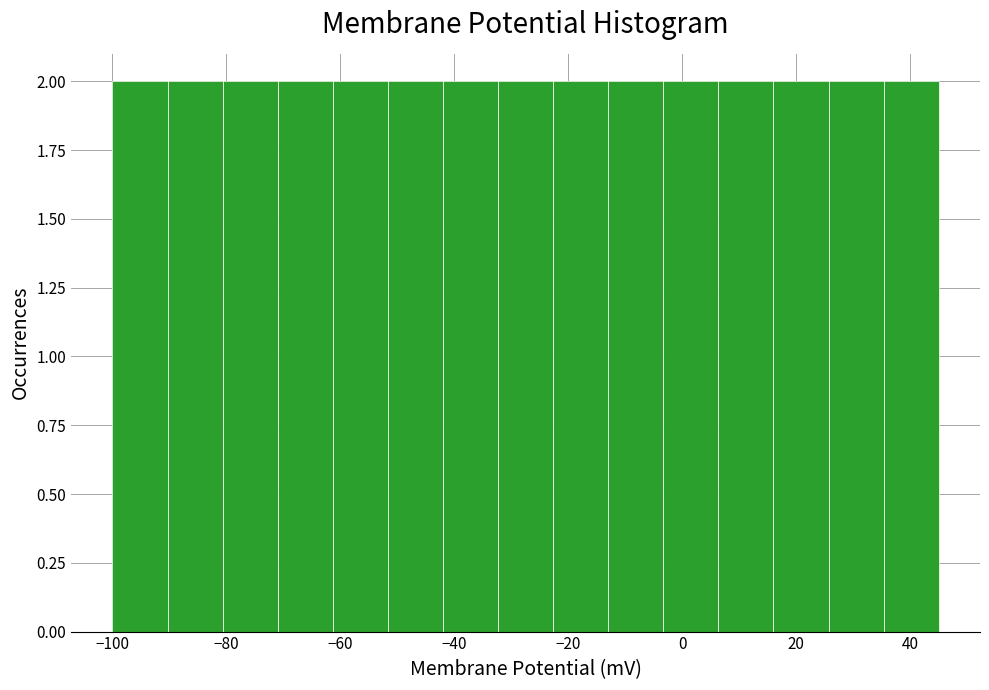

How tall is the bar that spans -52 to -42 on the x-axis? Neither the bar edges nor the heights are printed on the chart, so give them approximately, as read against the axes.

2